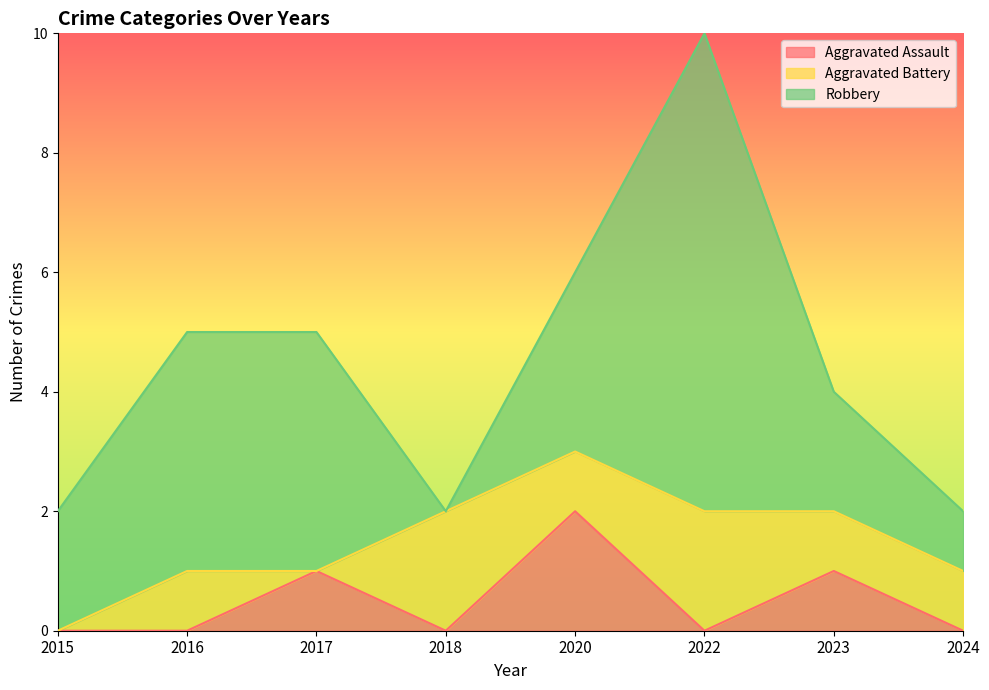

List the series in order of their overall mean, highest first.

Robbery, Aggravated Battery, Aggravated Assault